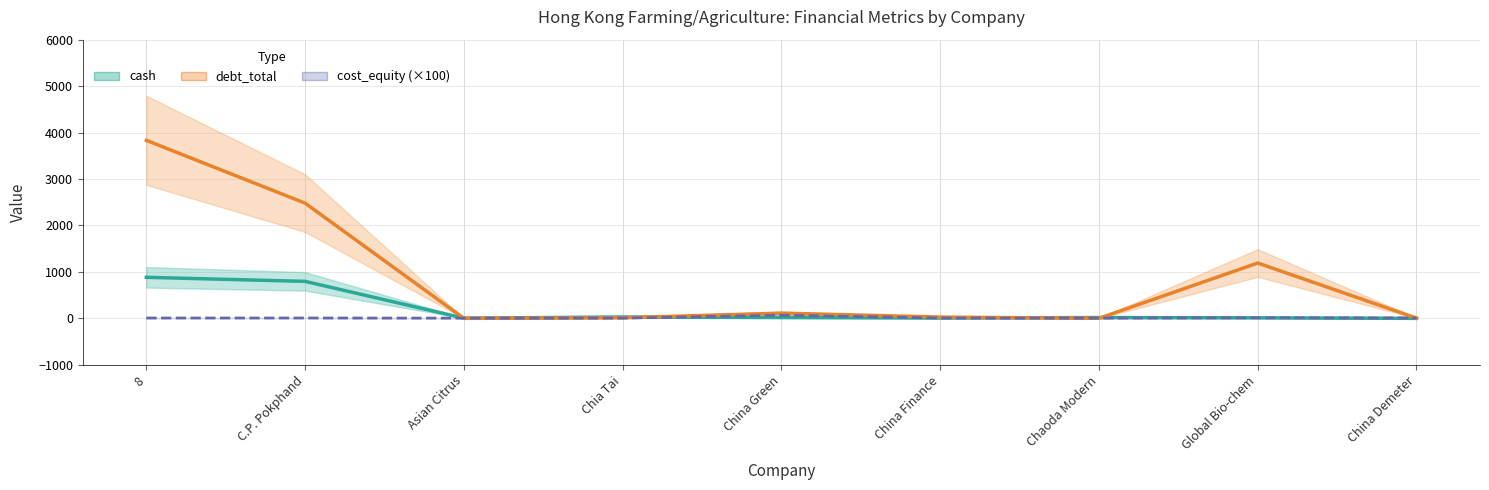

Does the chart display data point markers on the line(s)?

No